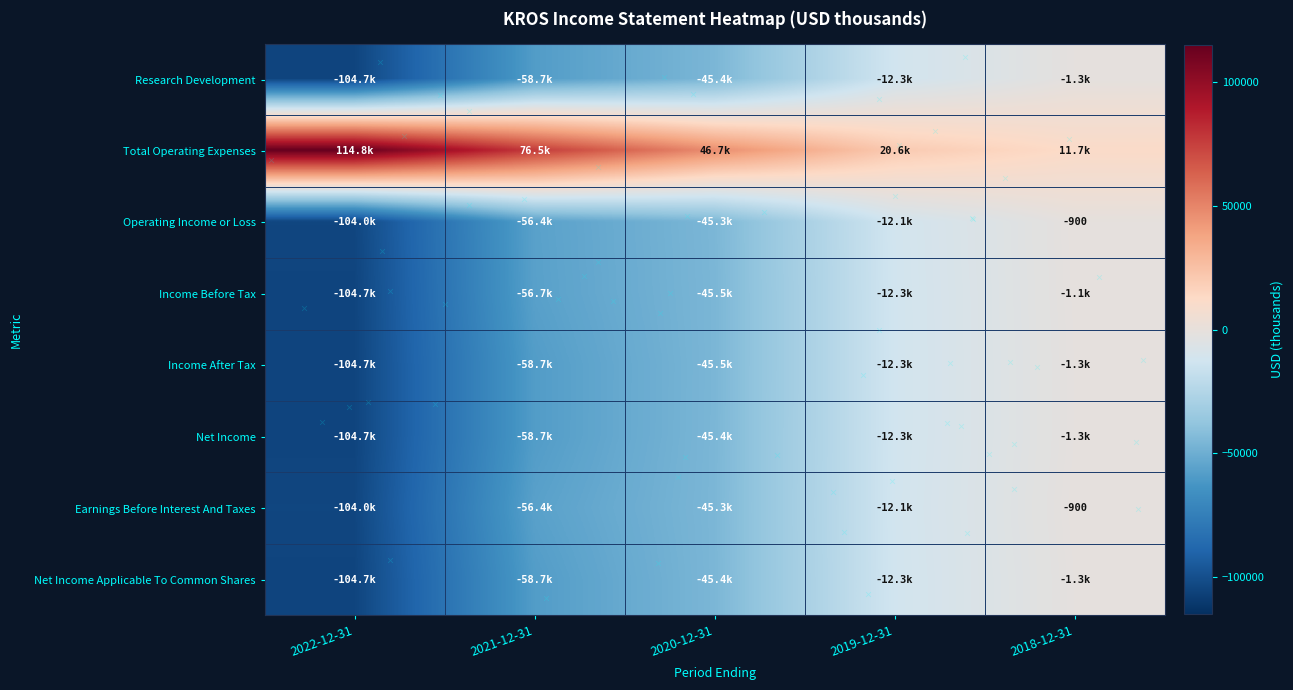

What is the difference between the maximum and minimum values in the Research Development series?

103400